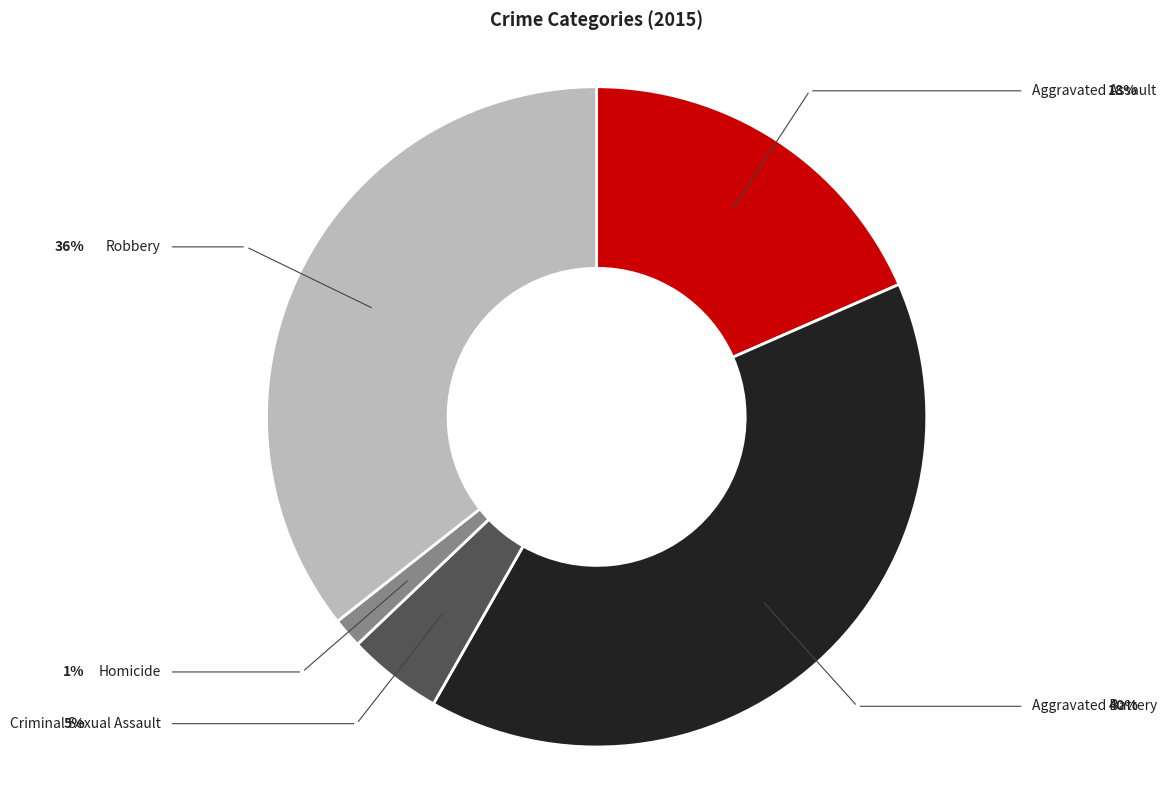

Is there a majority slice in this chart?

No